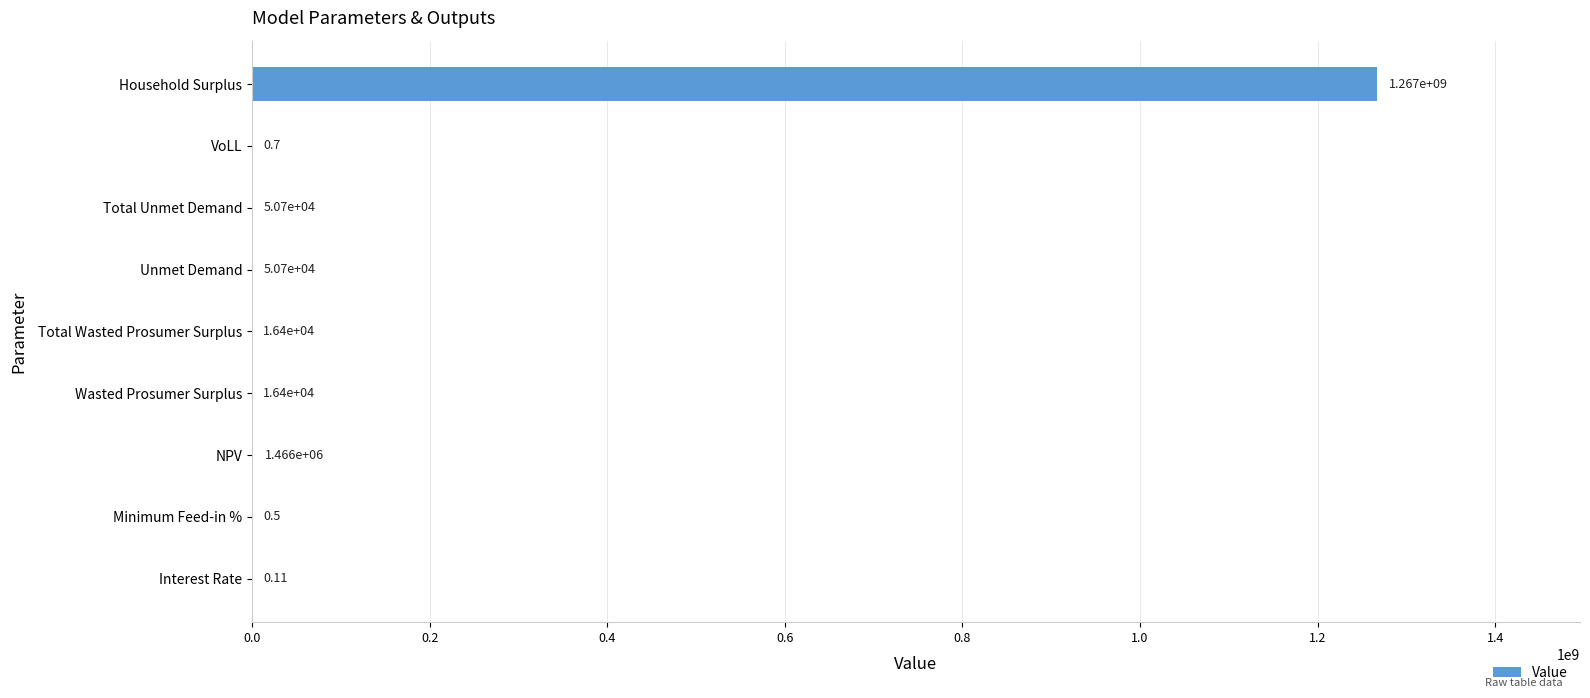

Which category has the highest value across all series?

Household Surplus